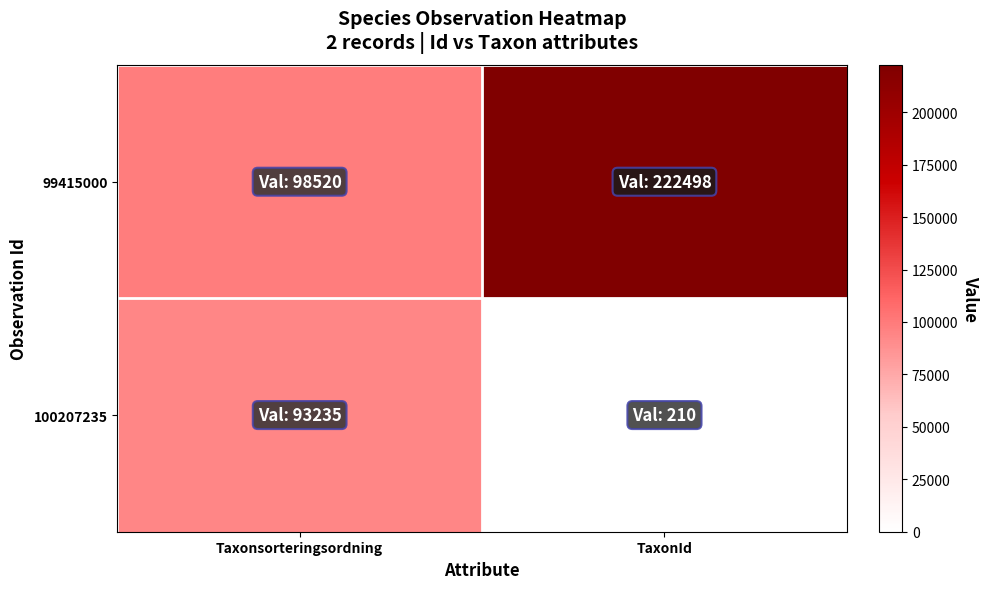

Which series has the largest total across all categories?

99415000